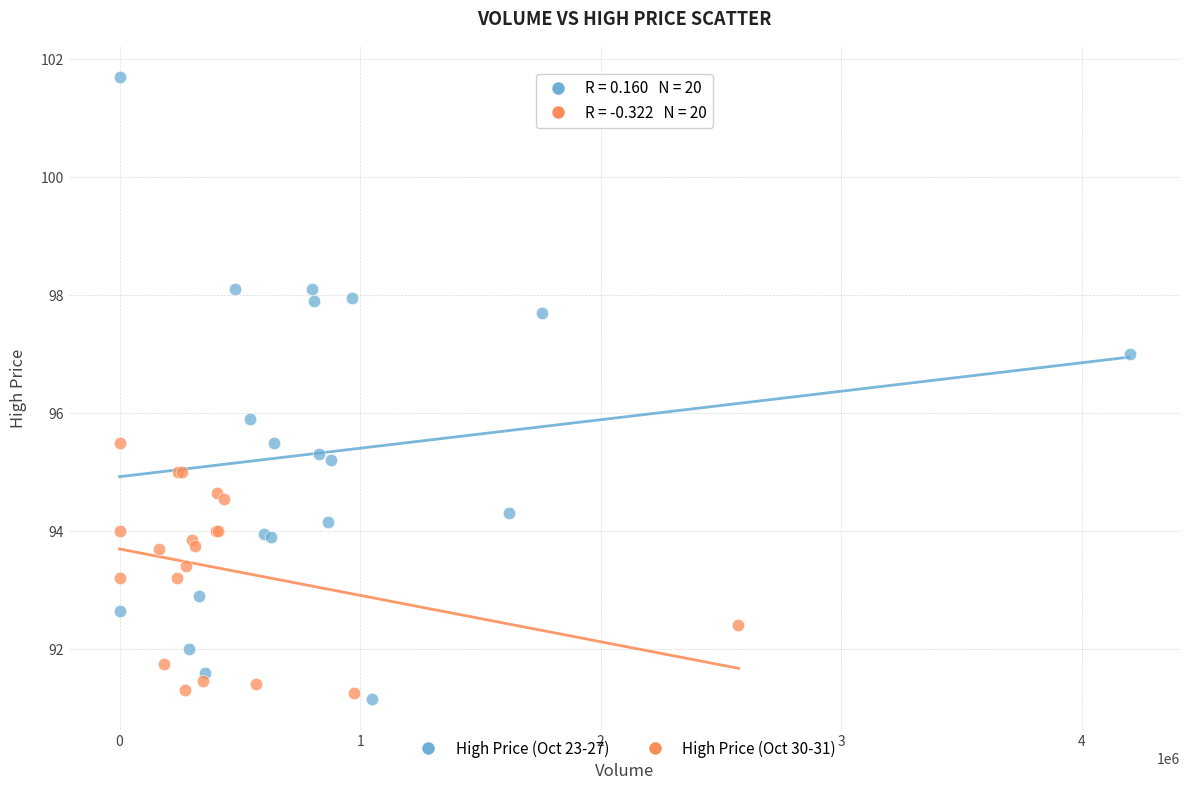

Which series has the widest spread of Y values?

High Price (Oct 23-27)